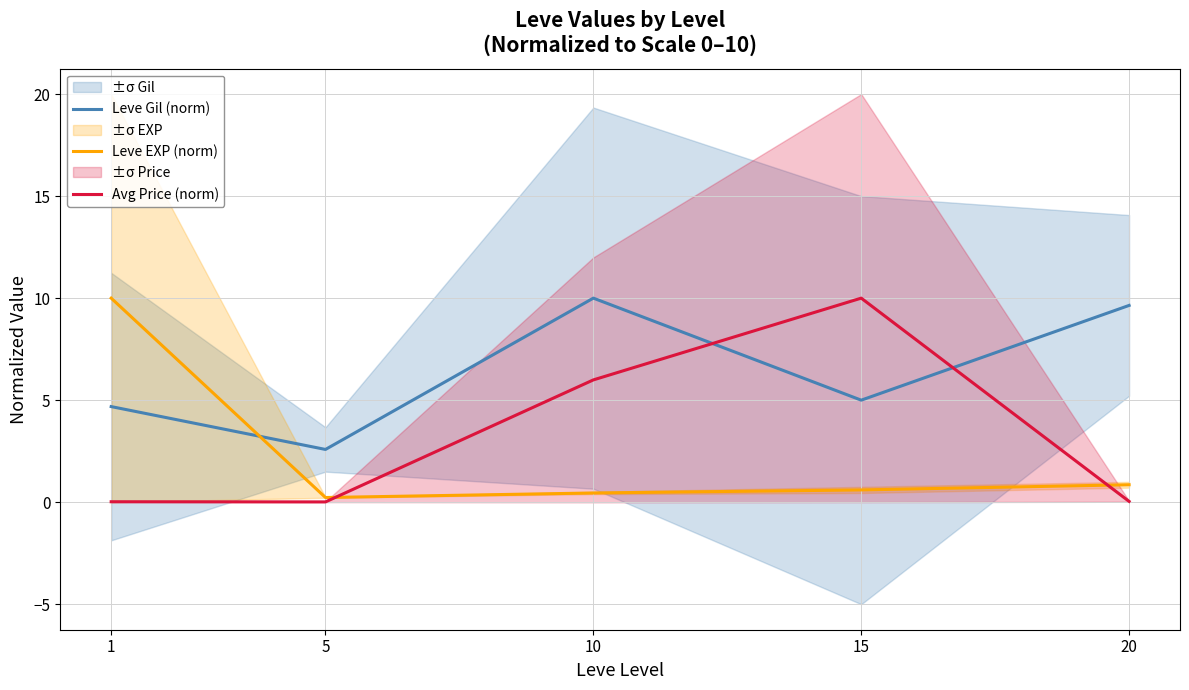

What are all the series names shown in the legend?

Leve Gil (norm), Leve EXP (norm), Avg Price (norm)